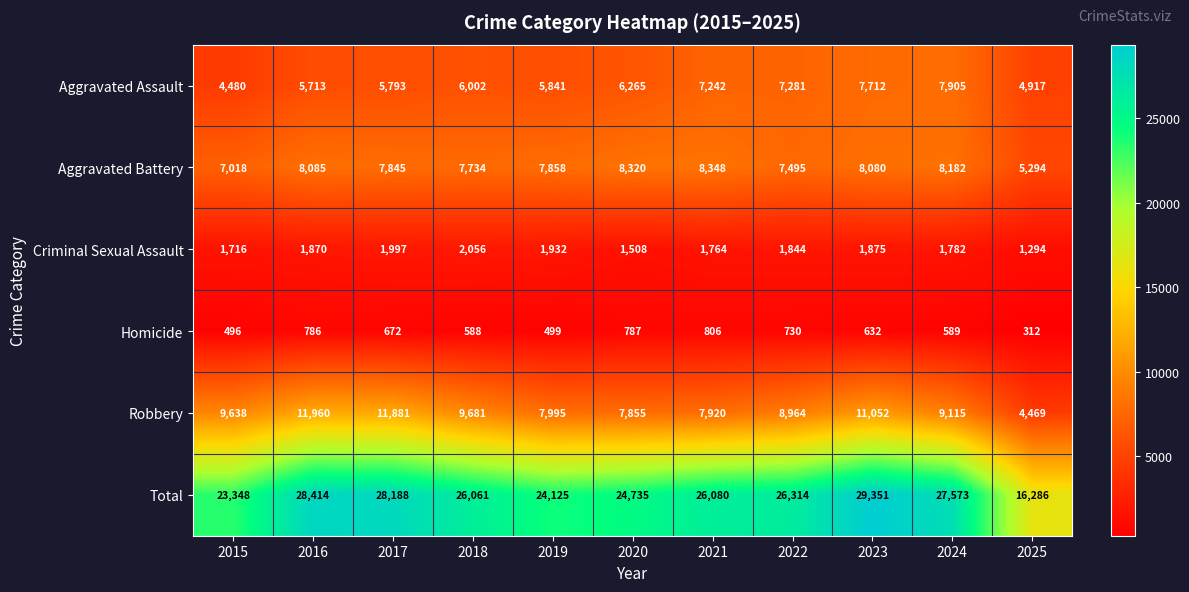

Rank the series by their maximum value, from highest to lowest.

Total, Robbery, Aggravated Battery, Aggravated Assault, Criminal Sexual Assault, Homicide